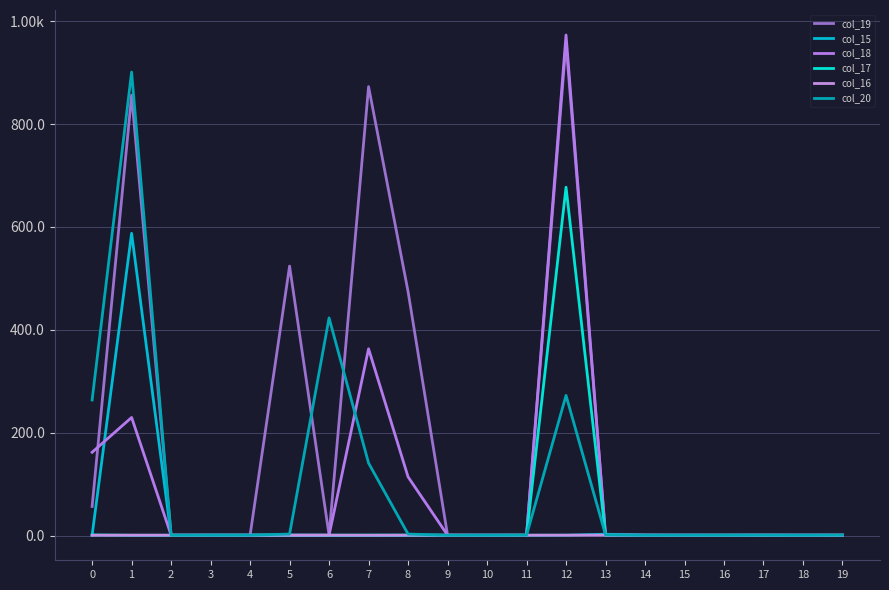

Between 1 and 15, which is larger?

1